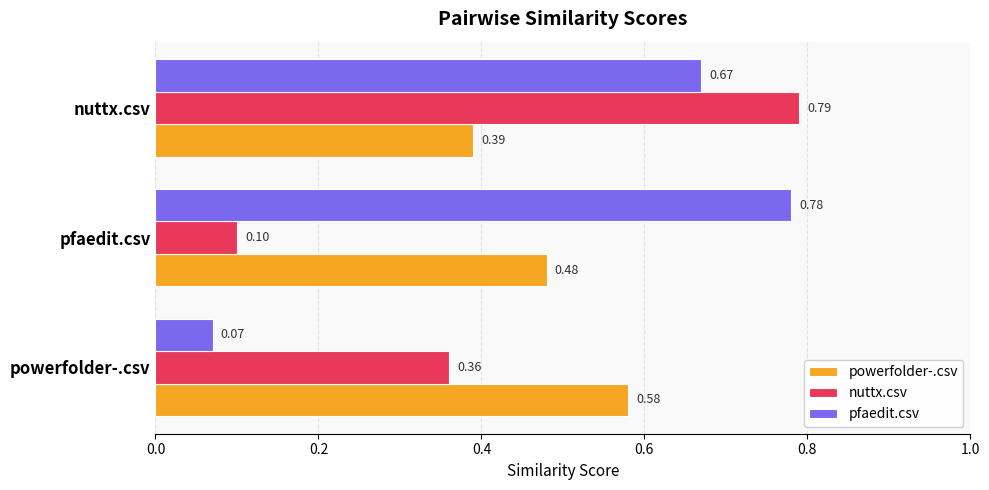

Which category has the lowest value in the powerfolder-.csv series?

nuttx.csv